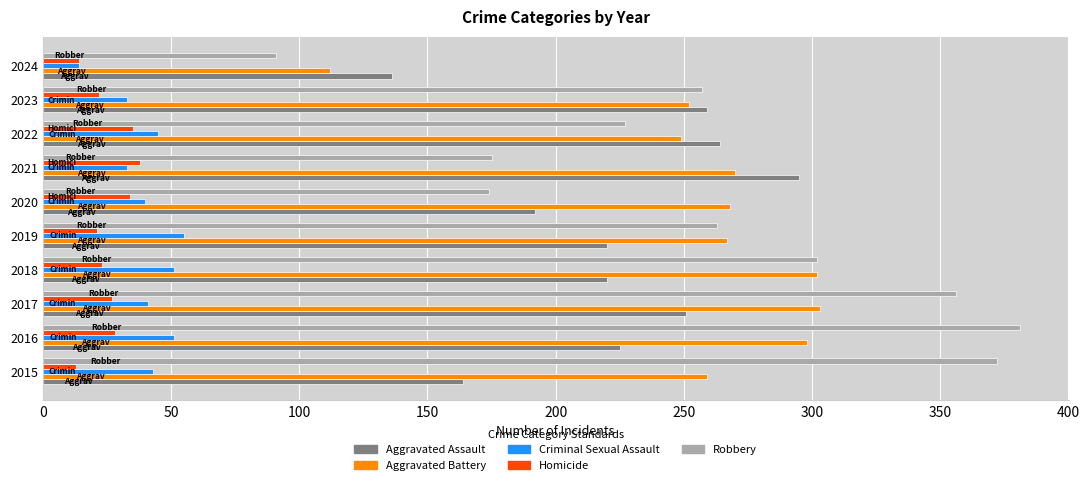

What is the difference between the second highest and minimum values in the Criminal Sexual Assault series?

37